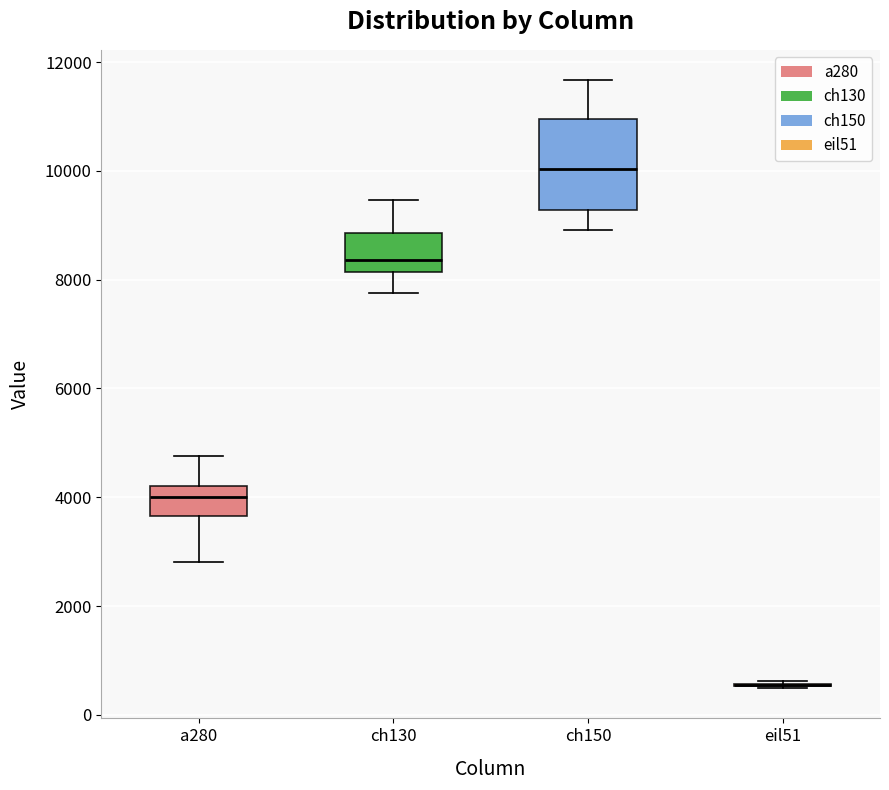

Reading left to right, transcribe this box plot: for each box, give where its median line is, the range the box spans, and where its two whiskers end, as read against the y-axis. The values are not printed on the chart, so give them approximately, as read against the axis.

a280: median 4000, box 3600 to 4200, whiskers 2800 to 4800
ch130: median 8400, box 8200 to 8800, whiskers 7800 to 9400
ch150: median 10000, box 9200 to 11000, whiskers 9000 to 11600
eil51: box collapsed to a line at 600, whiskers 400 to 600